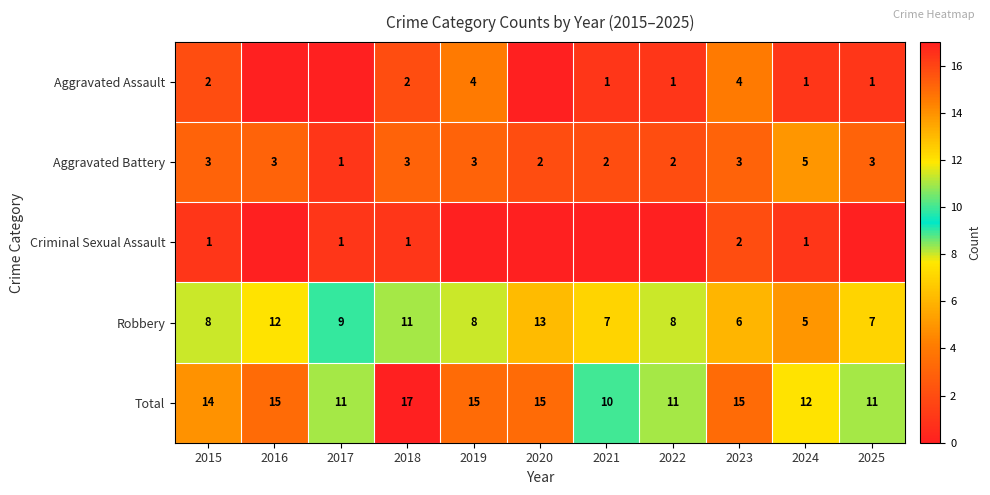

What is the total value across all series at 2022?

22